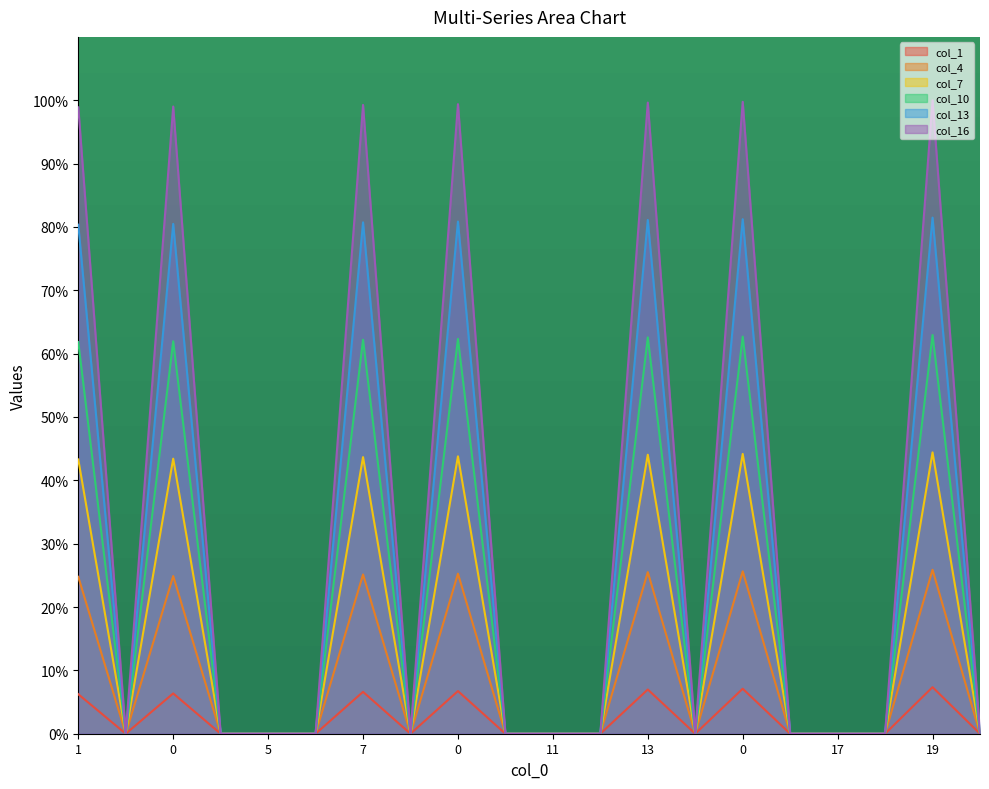

True or false: col_1 and col_10 cross at least once.

False